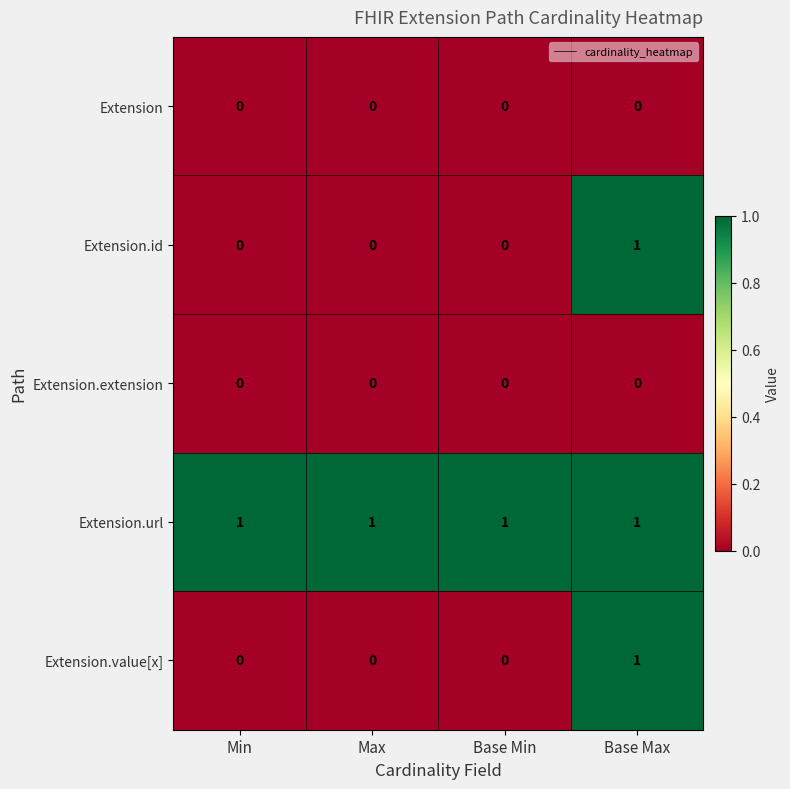

At how many categories does at least one series exceed 0?

4